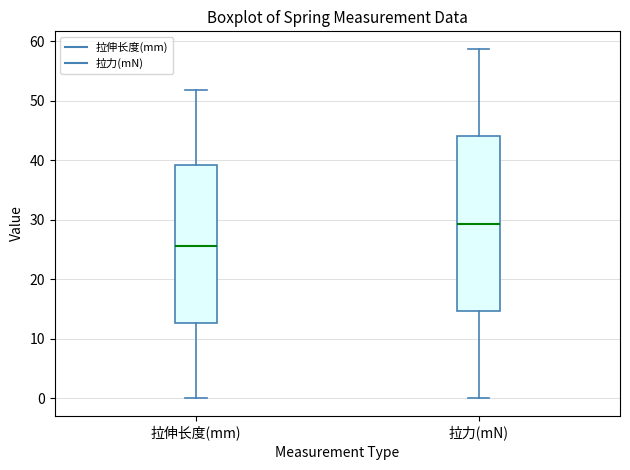

Where does the lower whisker of the box for 拉伸长度(mm) end on the y-axis? The values are not printed on the chart, so give them approximately, as read against the axis.

0